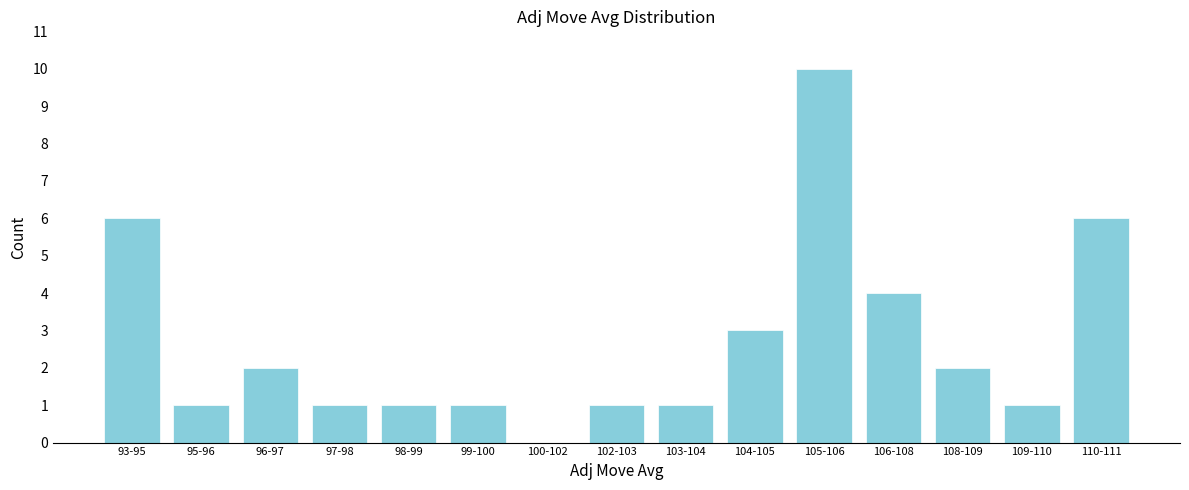

Reading right to left, extract all data points from this chart.

110-111=6	109-110=1	108-109=2	106-108=4	105-106=10	104-105=3	103-104=1	102-103=1	100-102=0	99-100=1	98-99=1	97-98=1	96-97=2	95-96=1	93-95=6